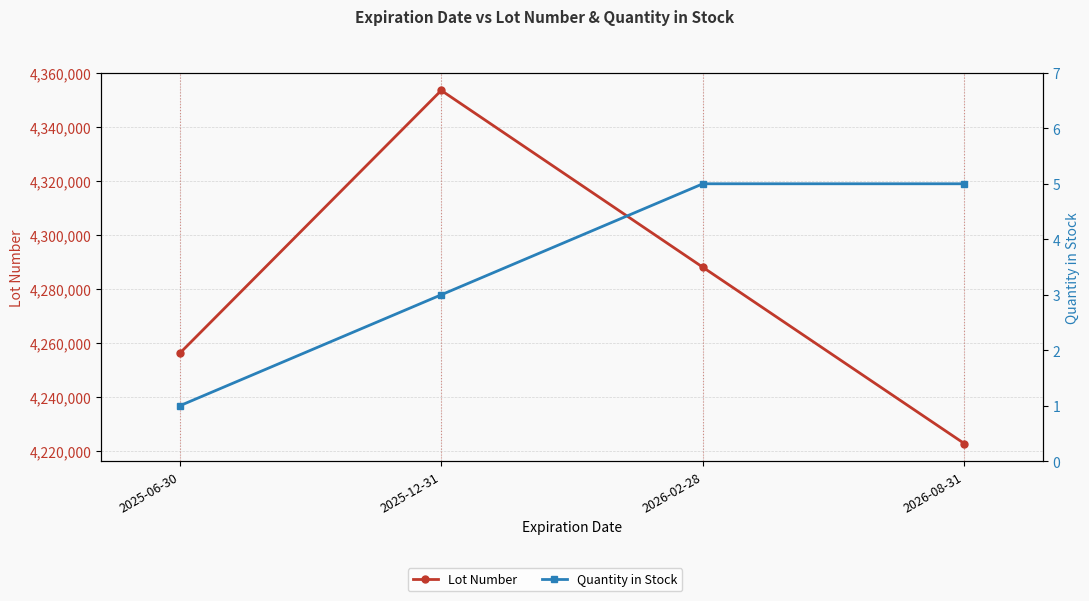

What is the value of the Quantity in Stock point at the 3rd from the left?

5